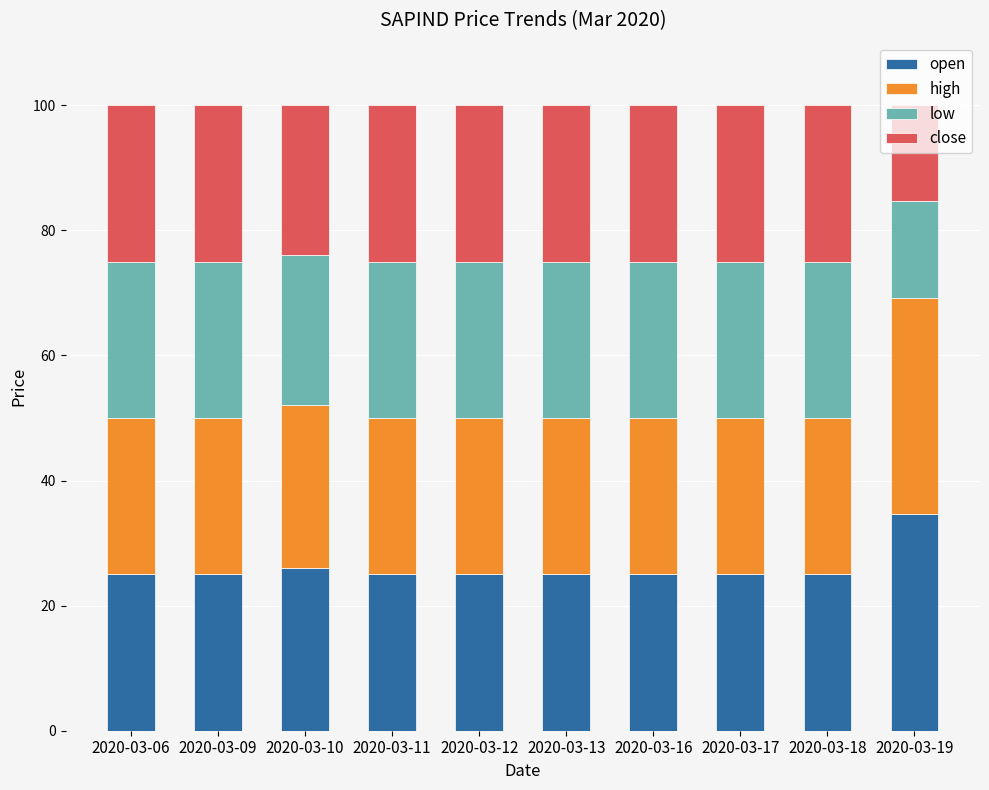

How many distinct data groups are displayed?

4